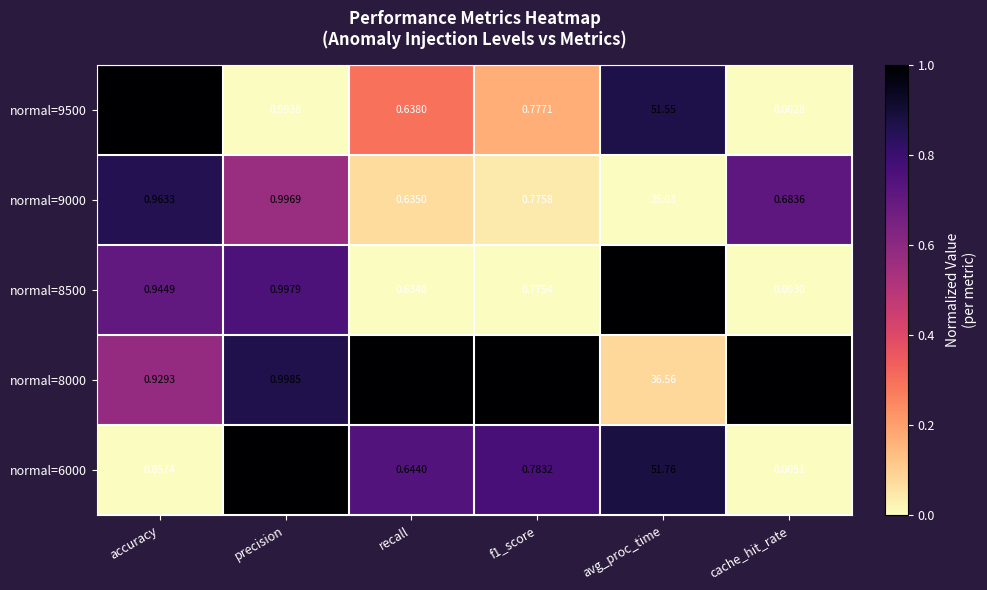

At which category is the sum across all series the highest?

avg_proc_time